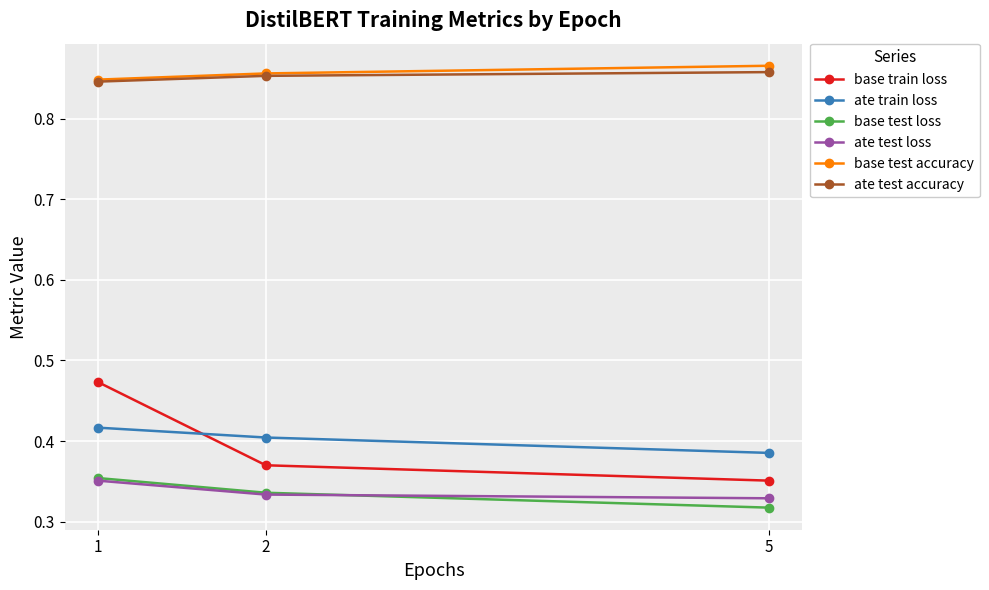

Which category has the lowest value across all series?

5